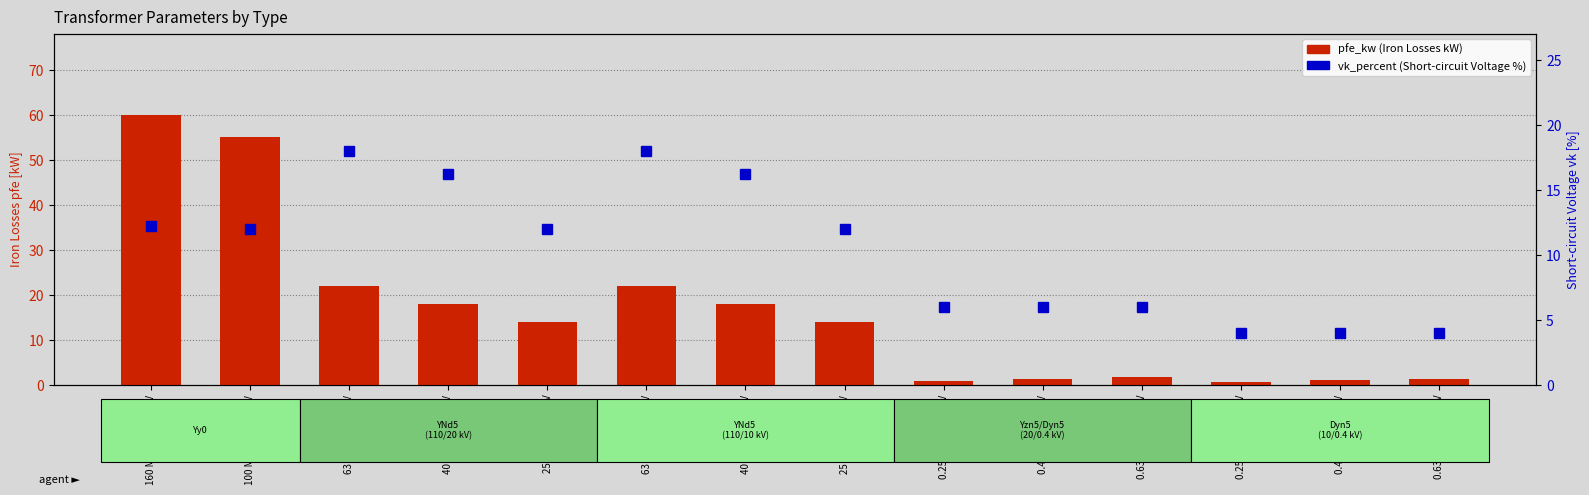

Which series has the largest range (max minus min)?

pfe_kw (Iron Losses kW)